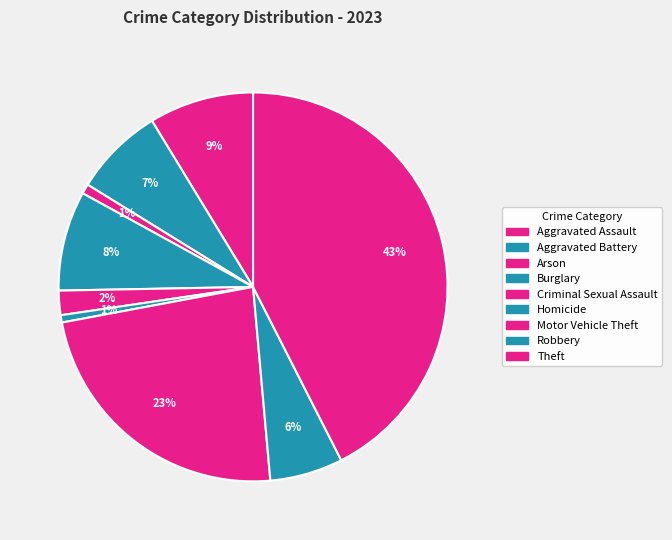

Does Motor Vehicle Theft represent more than half of the total?

No